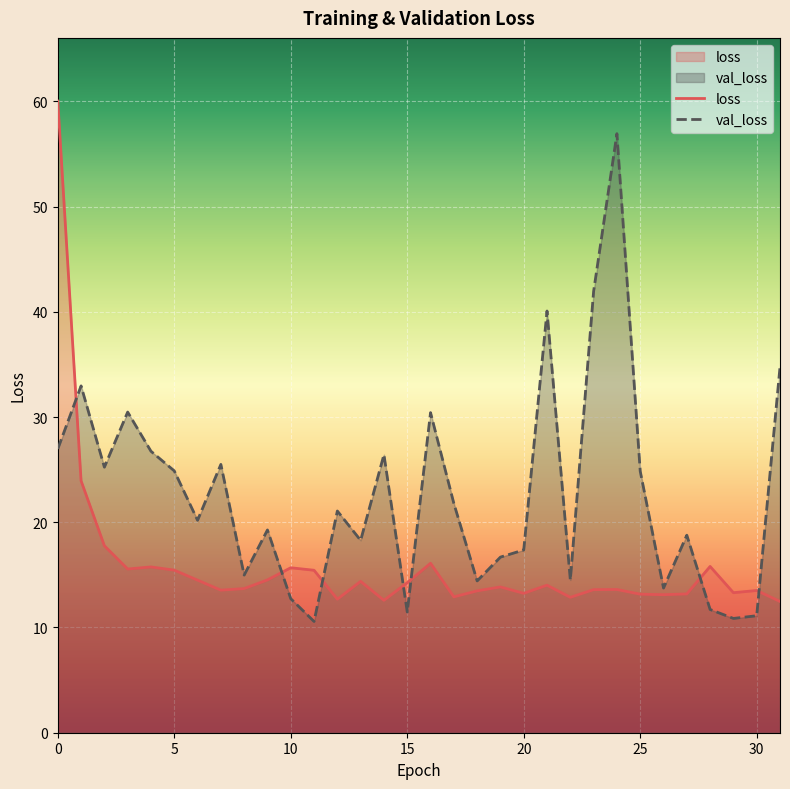

Which series has the largest total across all categories?

val_loss